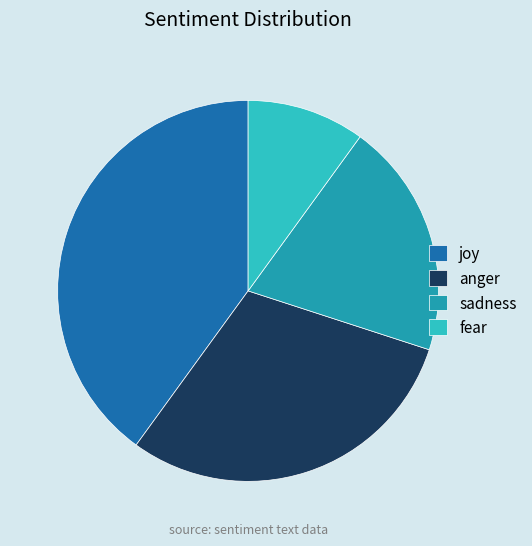

Which slice is the largest?

joy